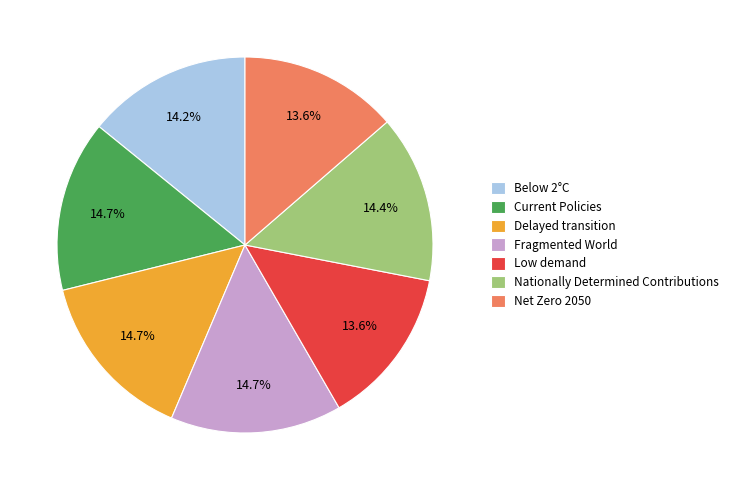

How much of the chart is everything except Net Zero 2050?

86.4%